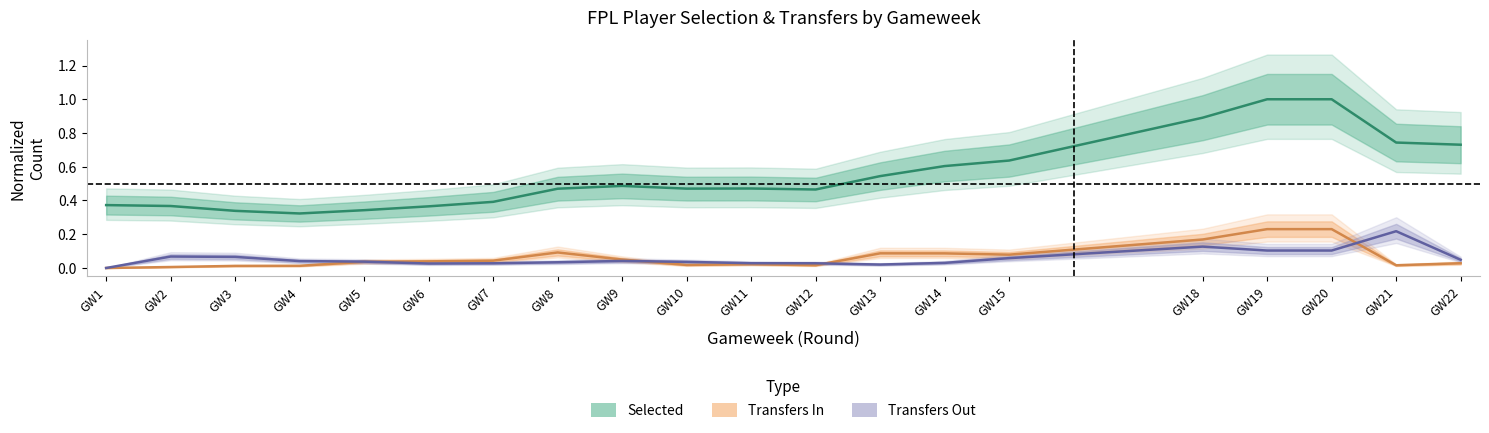

How many interior local valleys does the Transfers Out (normalized) series have?

2